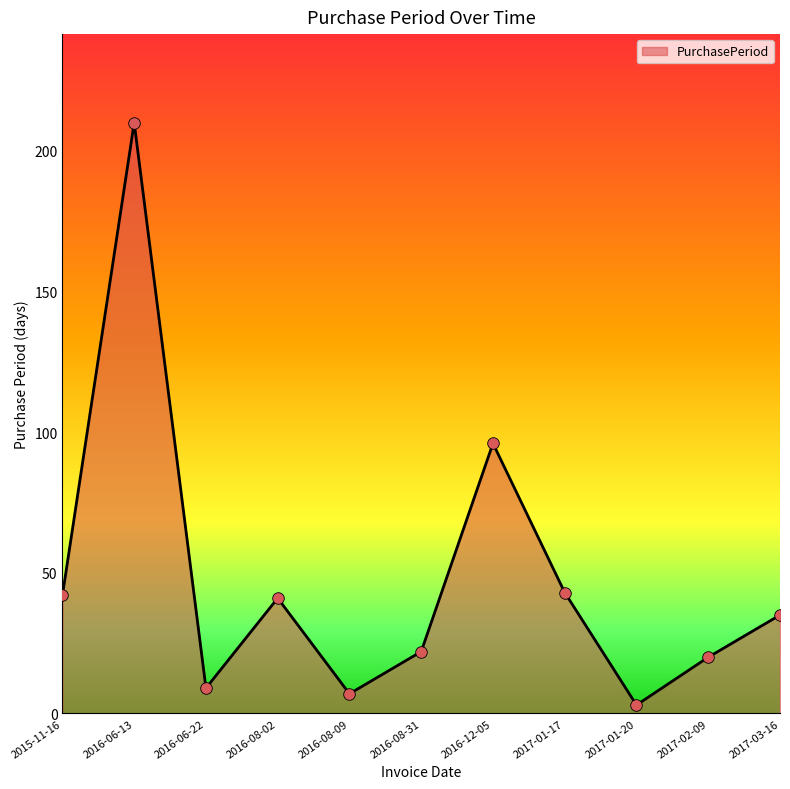

What is the change in value from 2016-06-13 to 2016-08-09?

-203